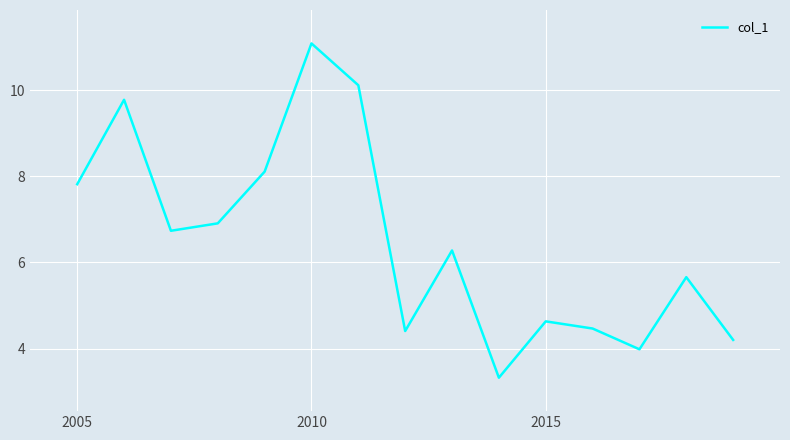

What is the smallest value displayed?

3.3